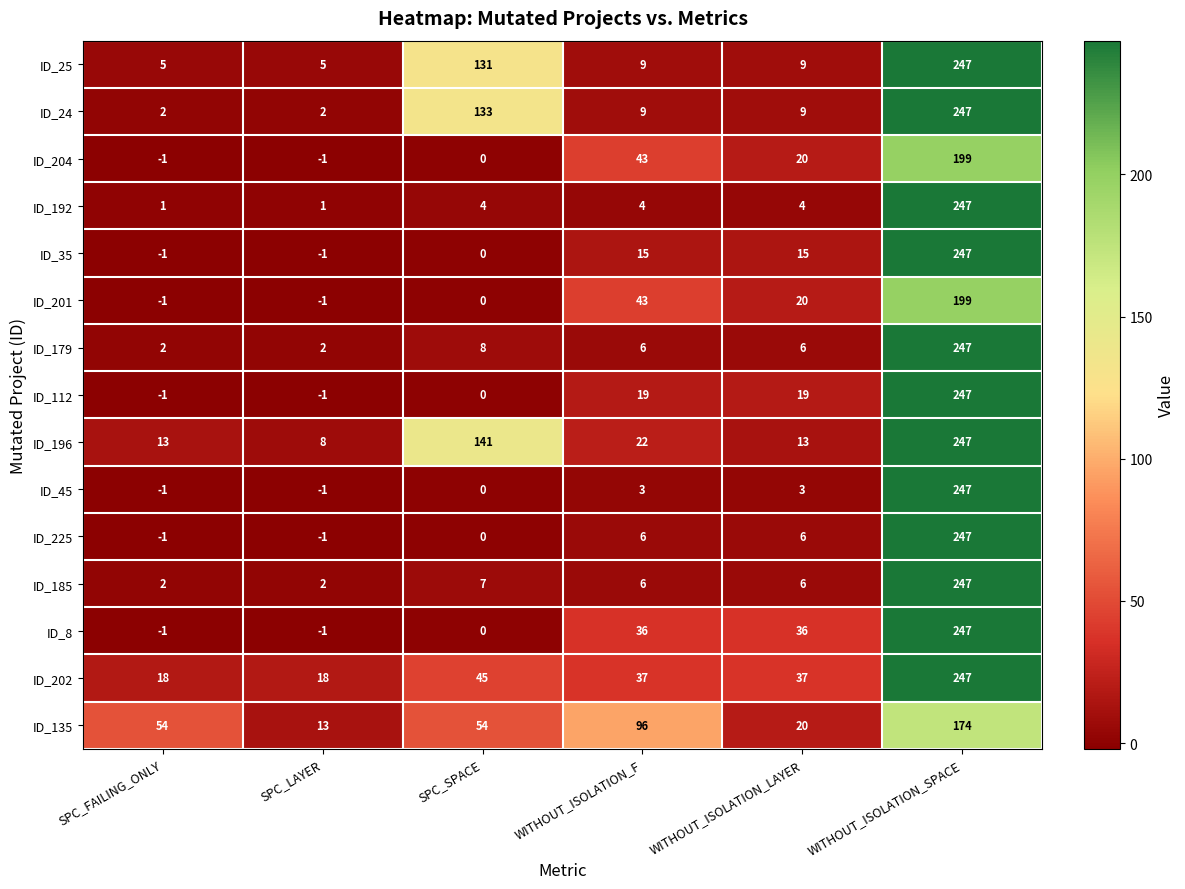

What is the difference between the maximum and minimum values in the ID_204 series?

200